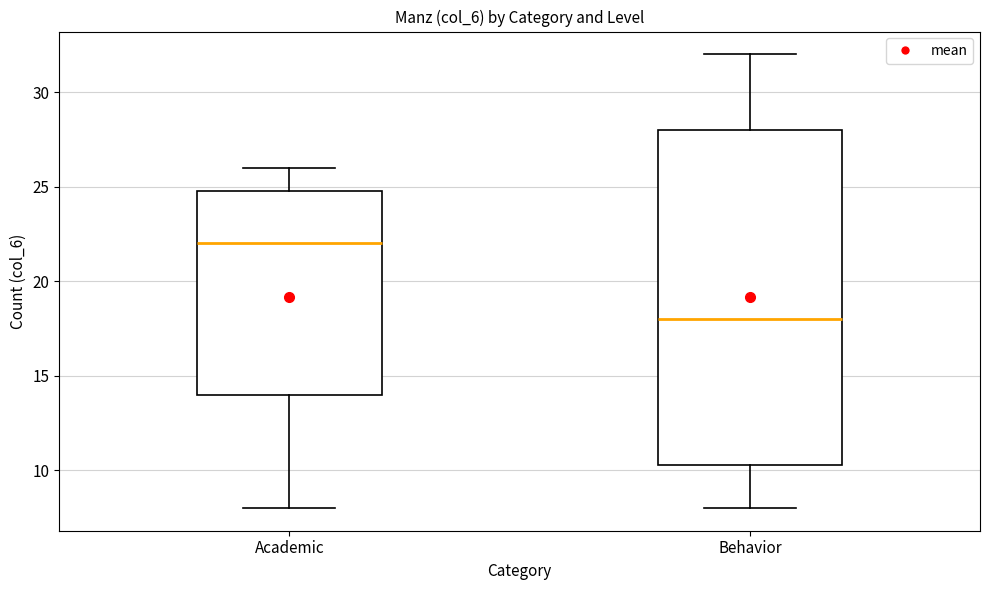

Reading left to right, read every box against the y-axis: the position of its median line, the range the box covers, and the ends of its whiskers. The values are not printed on the chart, so give them approximately, as read against the axis.

Academic: median 22.0, box 14.0 to 25.0, whiskers 8.0 to 26.0
Behavior: median 18.0, box 10.5 to 28.0, whiskers 8.0 to 32.0